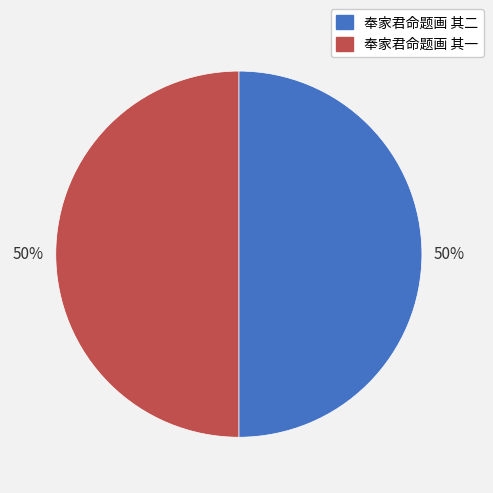

Approximately how many times larger is the value at 奉家君命题画 其一 compared to 奉家君命题画 其二?

1.0